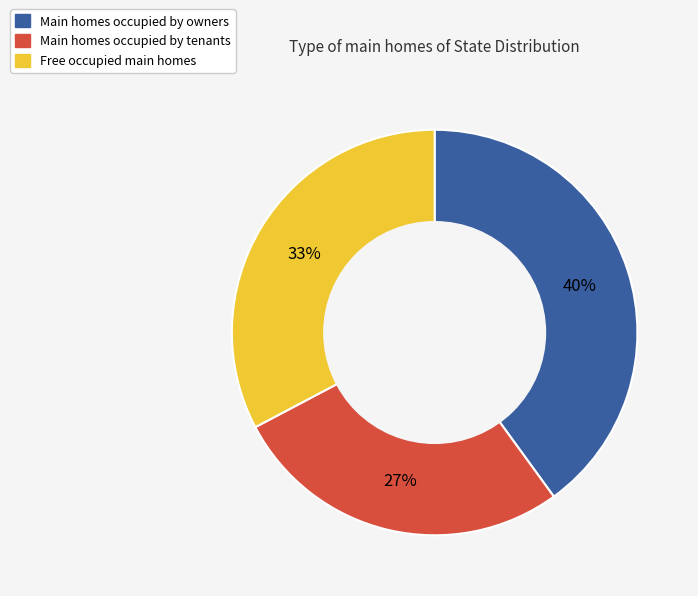

To the nearest percent, what is the average slice percentage?

33%